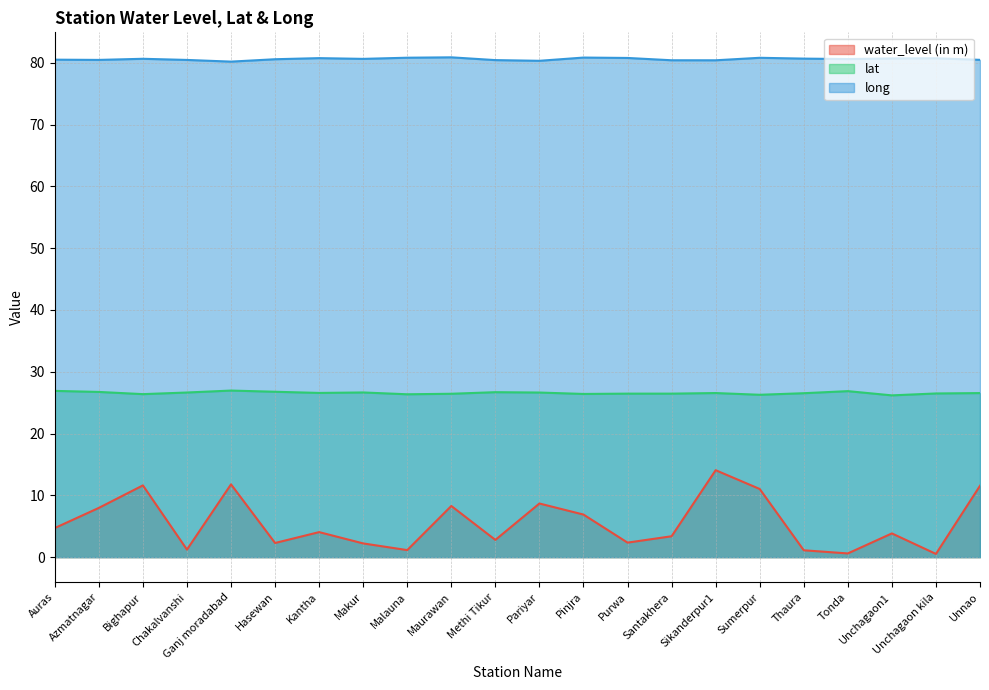

Read the lat value at Thaura.

26.5